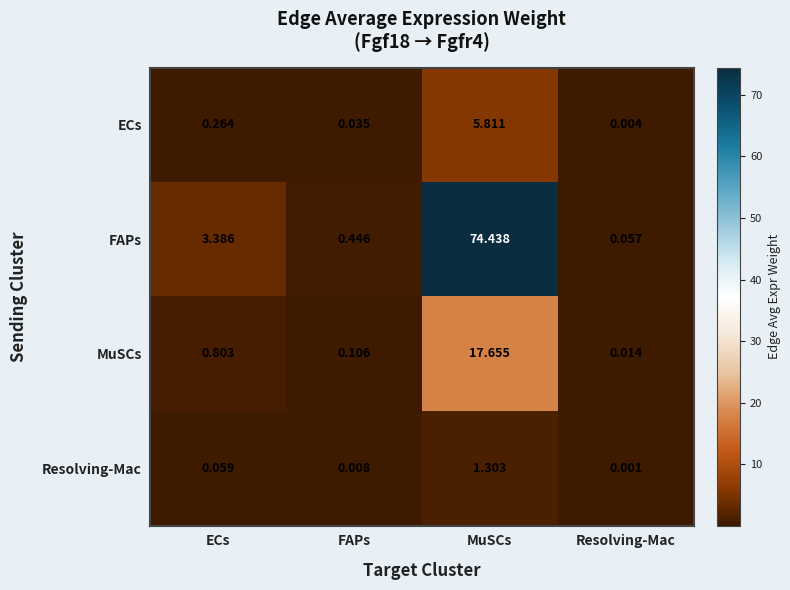

At FAPs, list the series in order from largest to smallest.

FAPs, MuSCs, ECs, Resolving-Mac